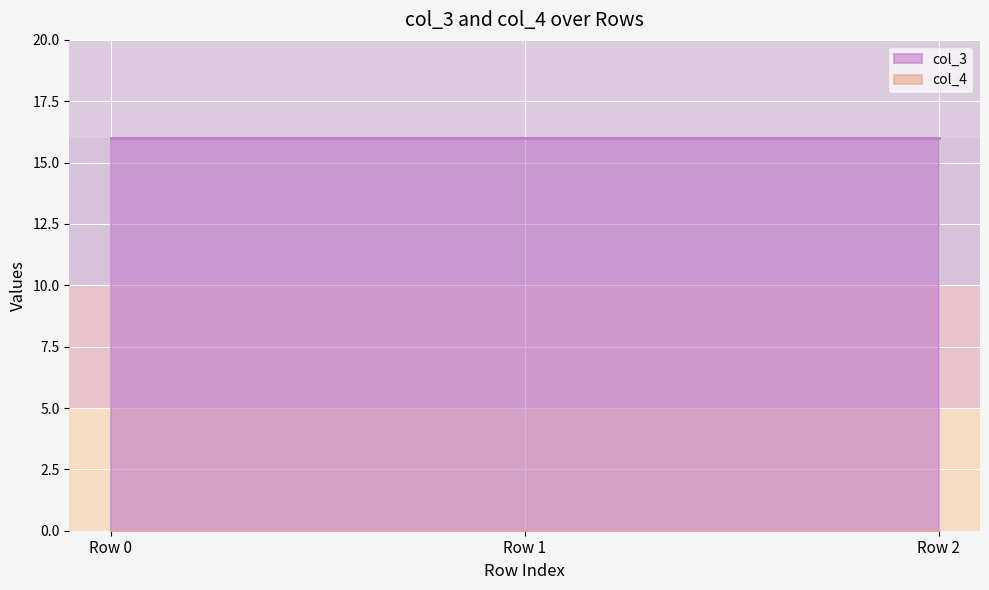

How many lines are shown in the chart?

2